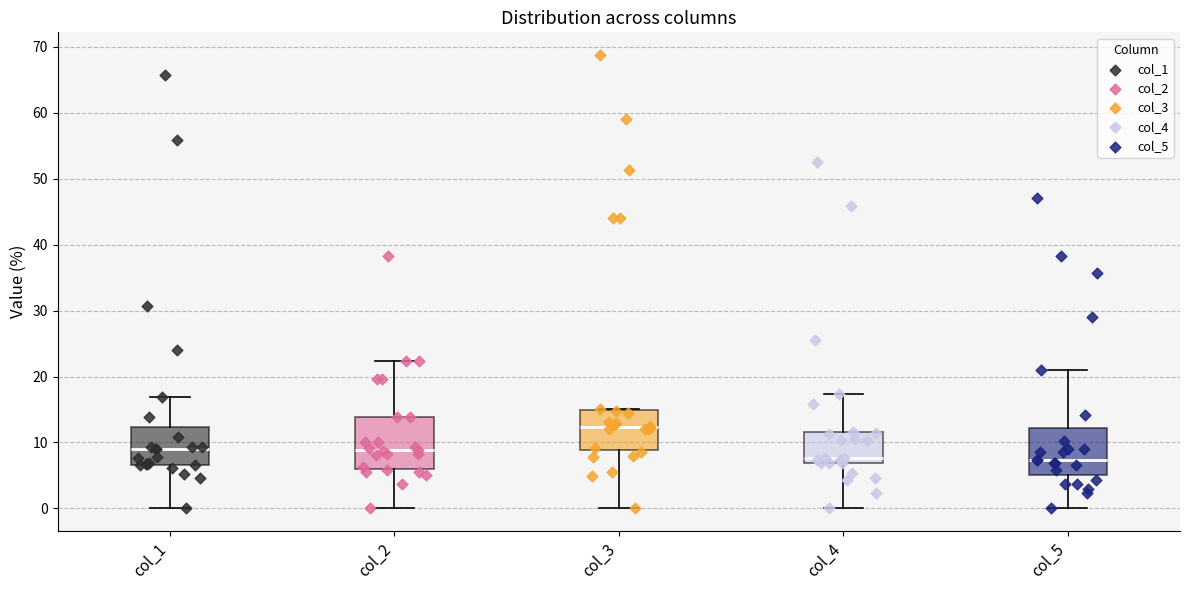

Reading left to right, transcribe this box plot: for each box, give where its median line is, the range the box spans, and where its two whiskers end, as read against the y-axis. The values are not printed on the chart, so give them approximately, as read against the axis.

col_1: median 9, box 7 to 12, whiskers 0 to 17
col_2: median 9, box 6 to 14, whiskers 0 to 22
col_3: median 12, box 9 to 15, whiskers 0 to 15
col_4: median 8, box 7 to 12, whiskers 0 to 17
col_5: median 7, box 5 to 12, whiskers 0 to 21